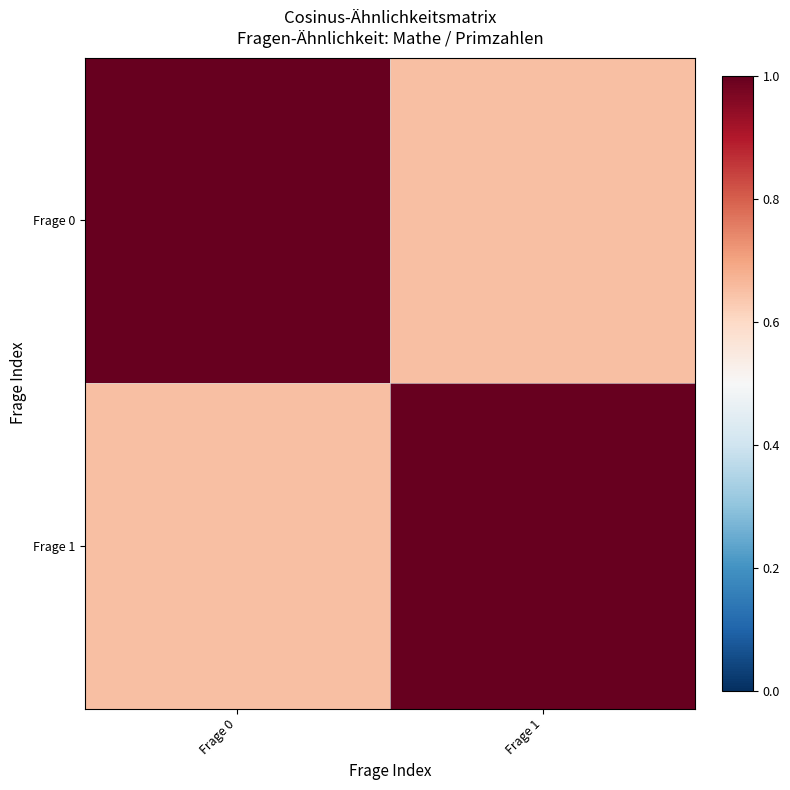

At how many categories does at least one series exceed 0?

2